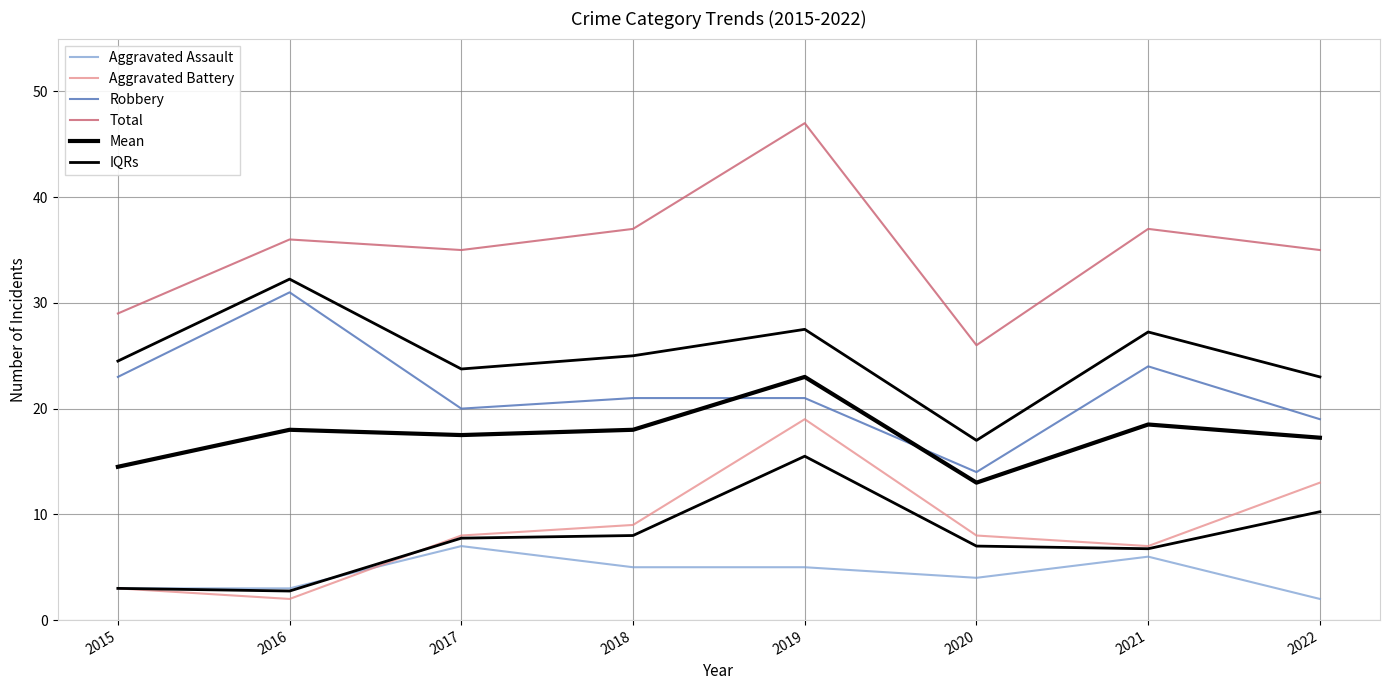

Which series has the largest total across all categories?

Total